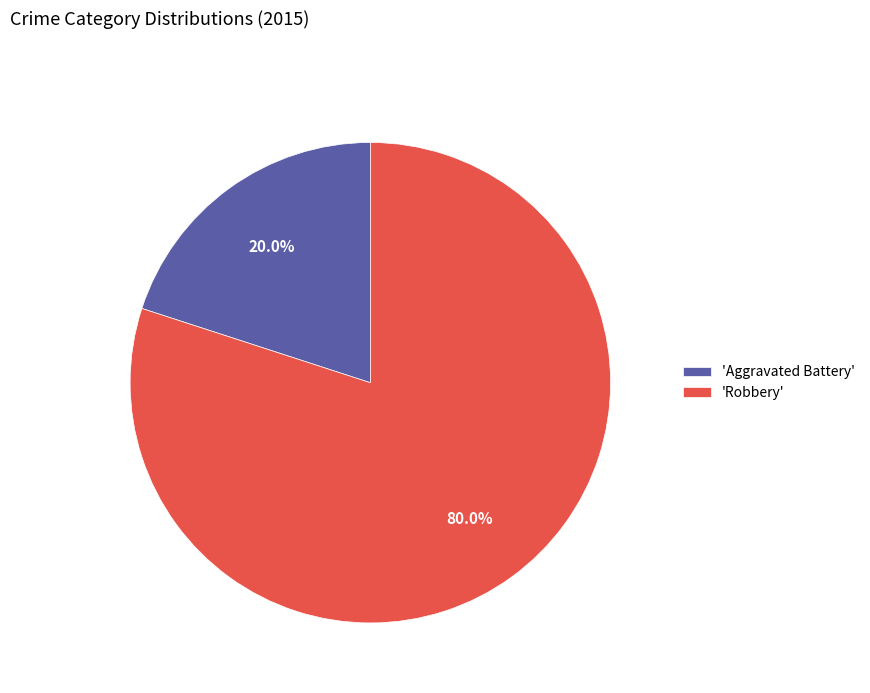

To the nearest percent, what is the difference between the largest and smallest slice percentages?

60%